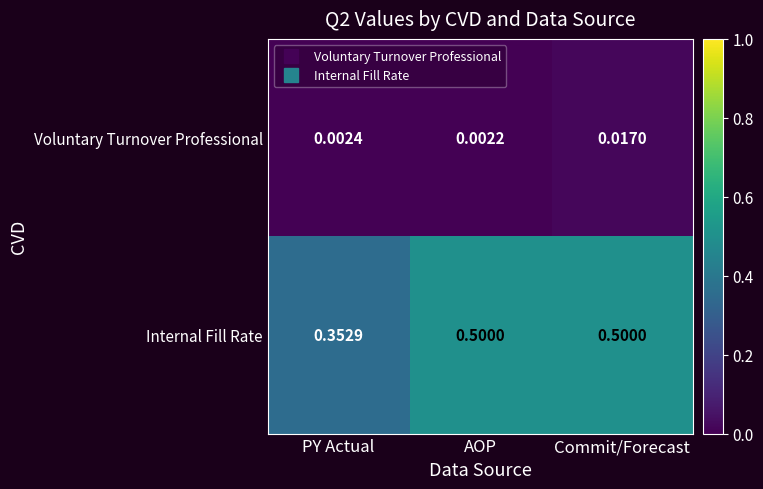

Which series has the widest spread of values?

Internal Fill Rate